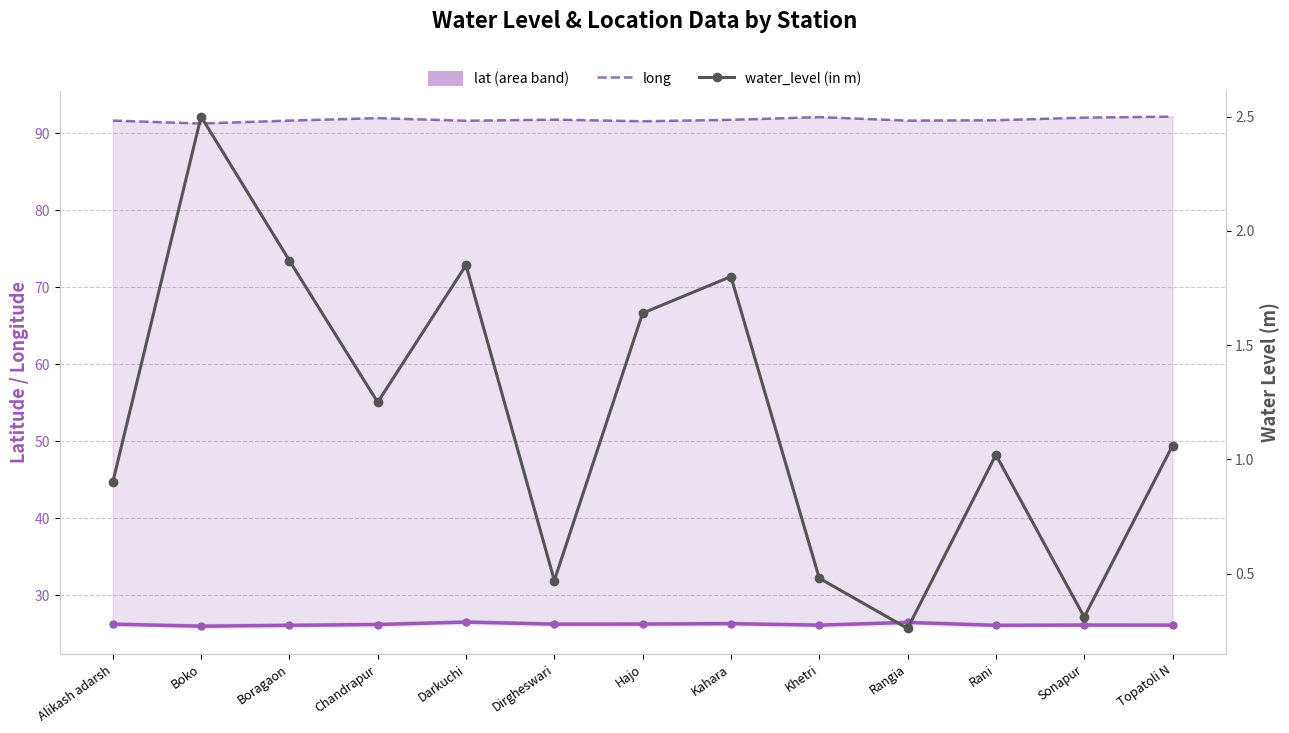

True or false: long and water_level (in m) cross at least once.

False